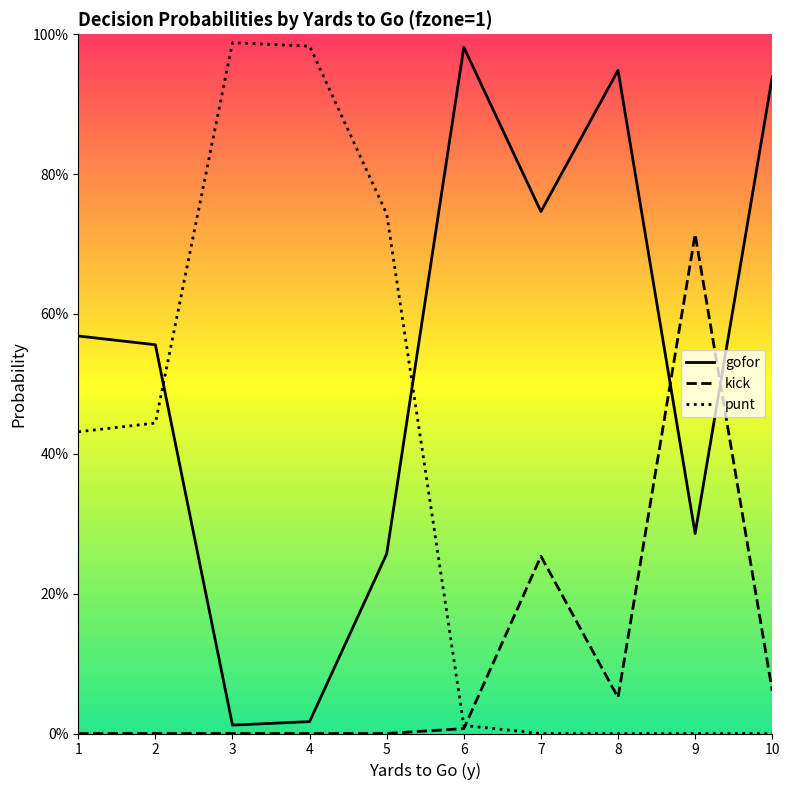

Rank the series at 3 from highest to lowest value.

punt, gofor, kick